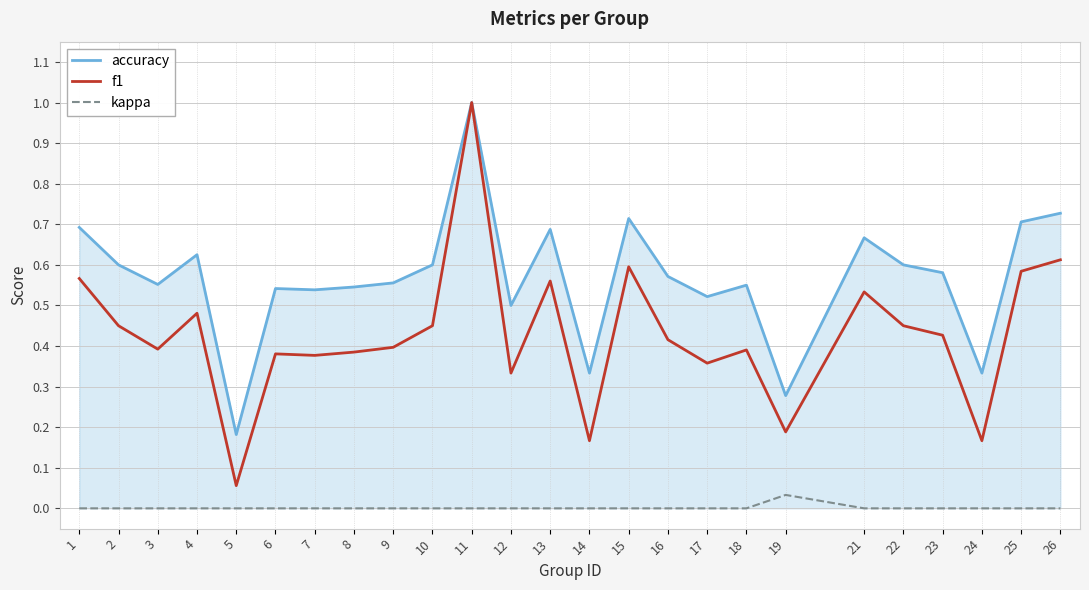

Is the value of f1 at 21 greater than the value of accuracy at 5?

Yes